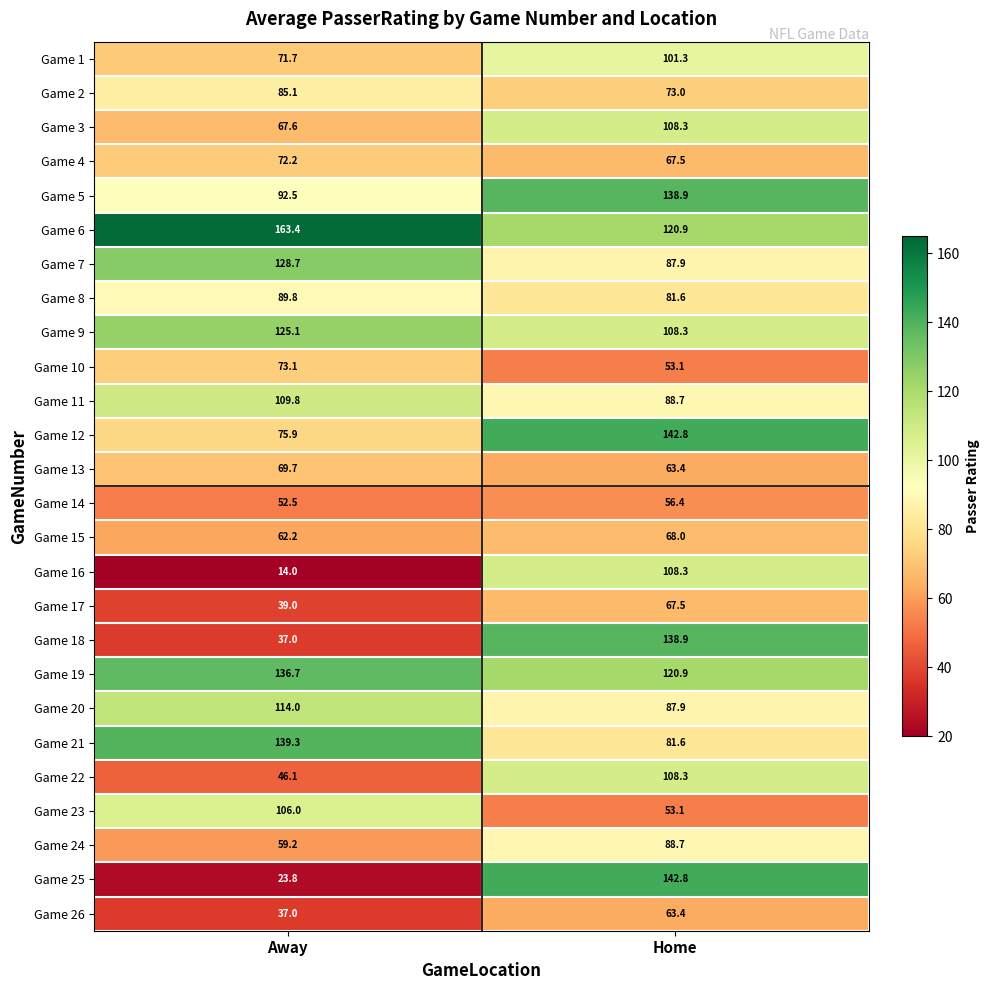

Which series changed the most between Away and Home?

Game 25